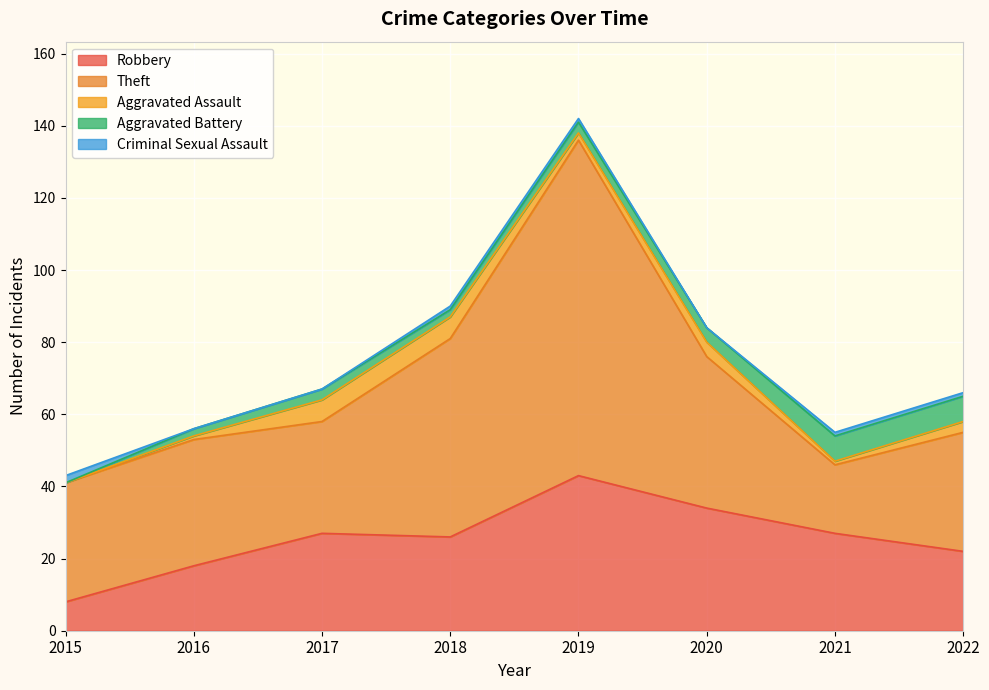

How many values in Aggravated Assault are above zero?

7